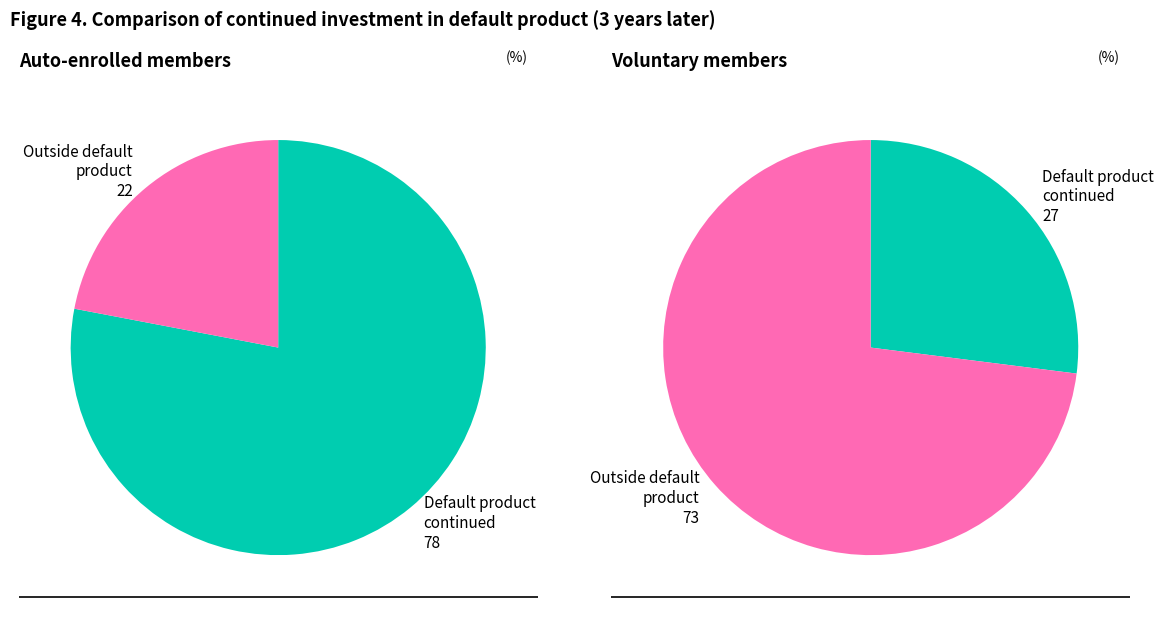

To the nearest percent, what is the difference between the 0 and 1 slice percentages?

56%